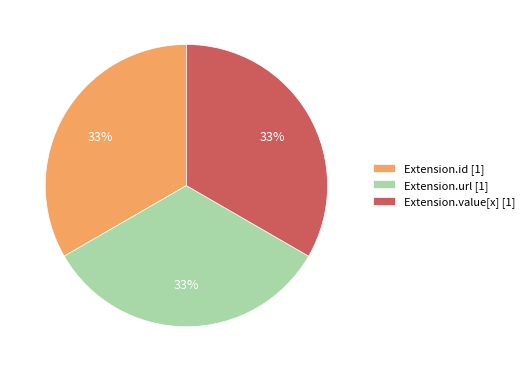

To the nearest percent, what is the average slice percentage?

33%